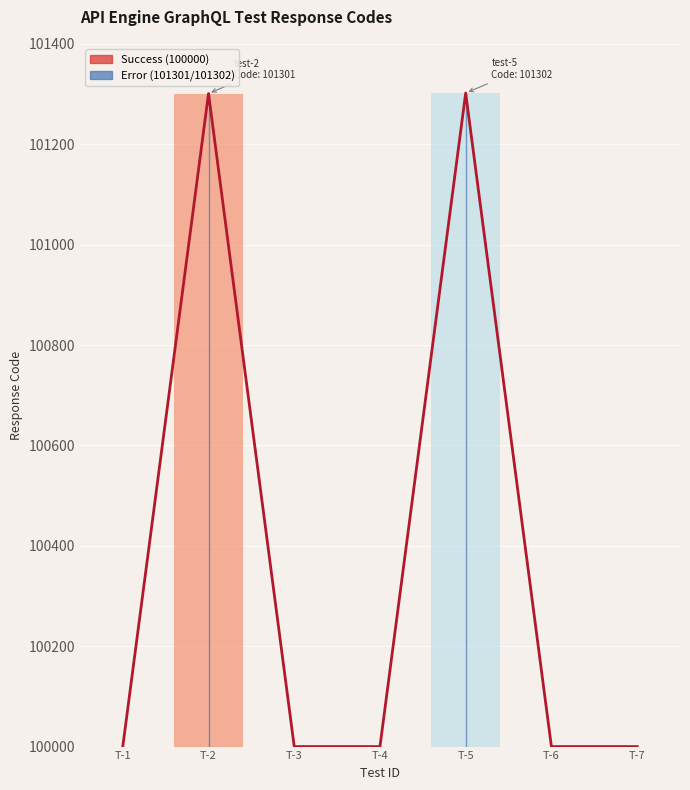

List the labels in order of value, smallest first.

T-1, T-3, T-4, T-6, T-7, T-2, T-5